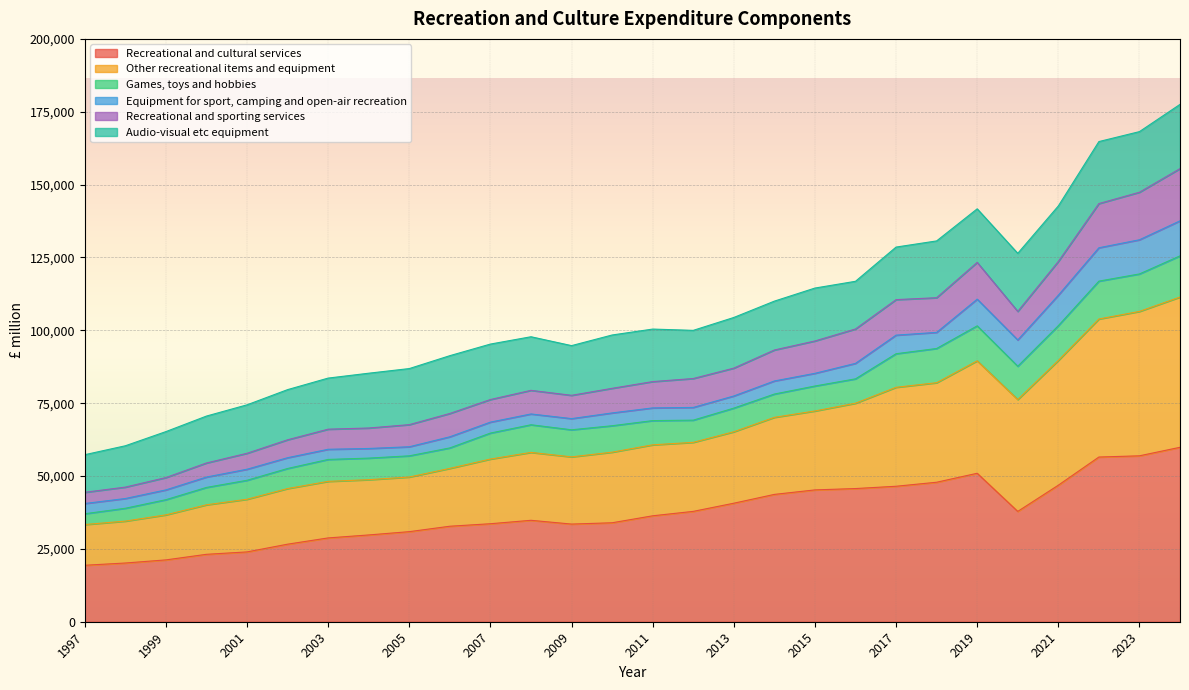

True or false: Other recreational items and equipment and Recreational and sporting services intersect in this chart.

False